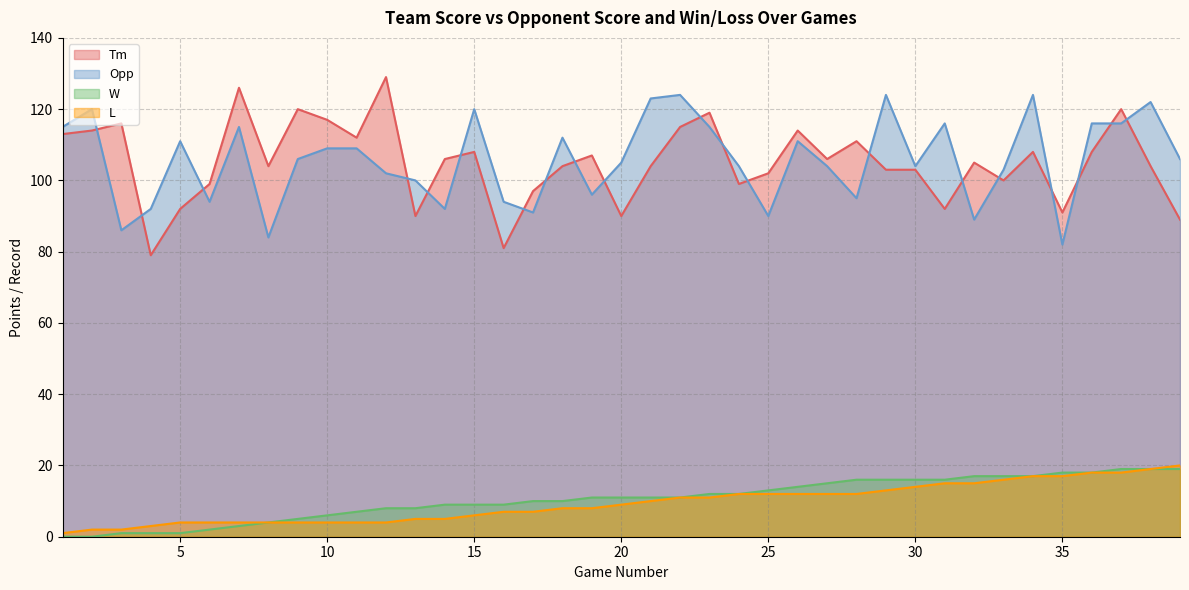

What is the sum of the Opp values at 1 and 23?

230